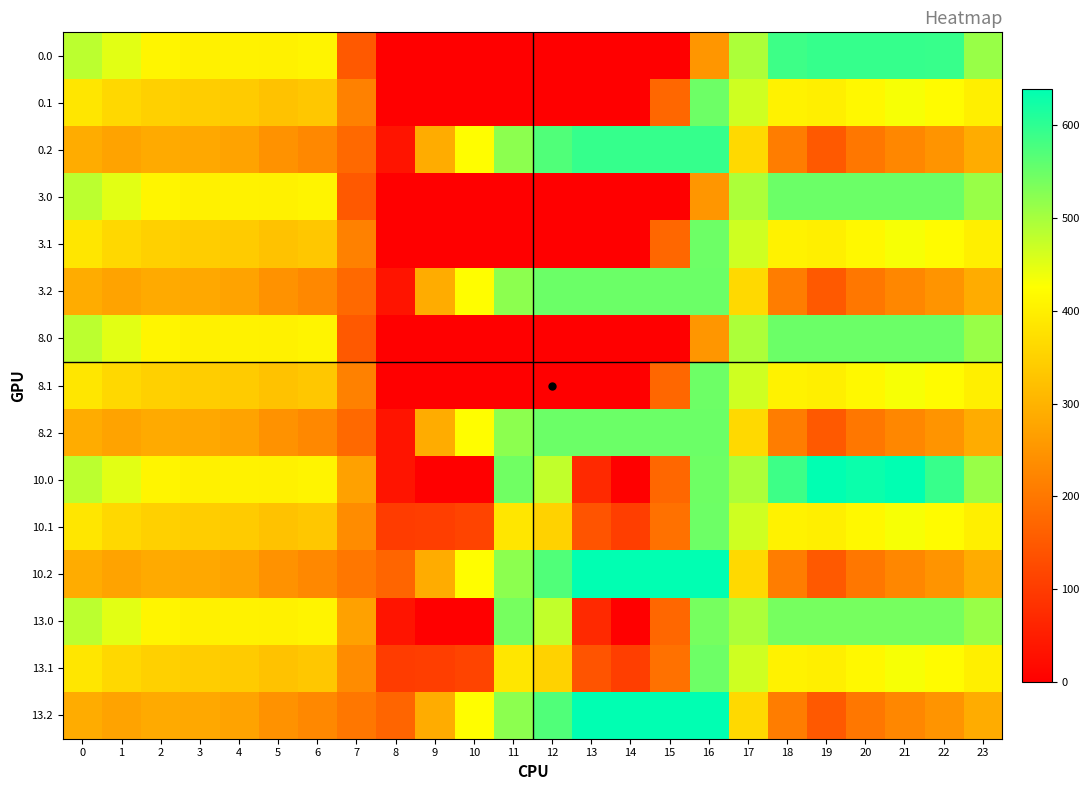

At which category does the chart reach its minimum across all series?

8